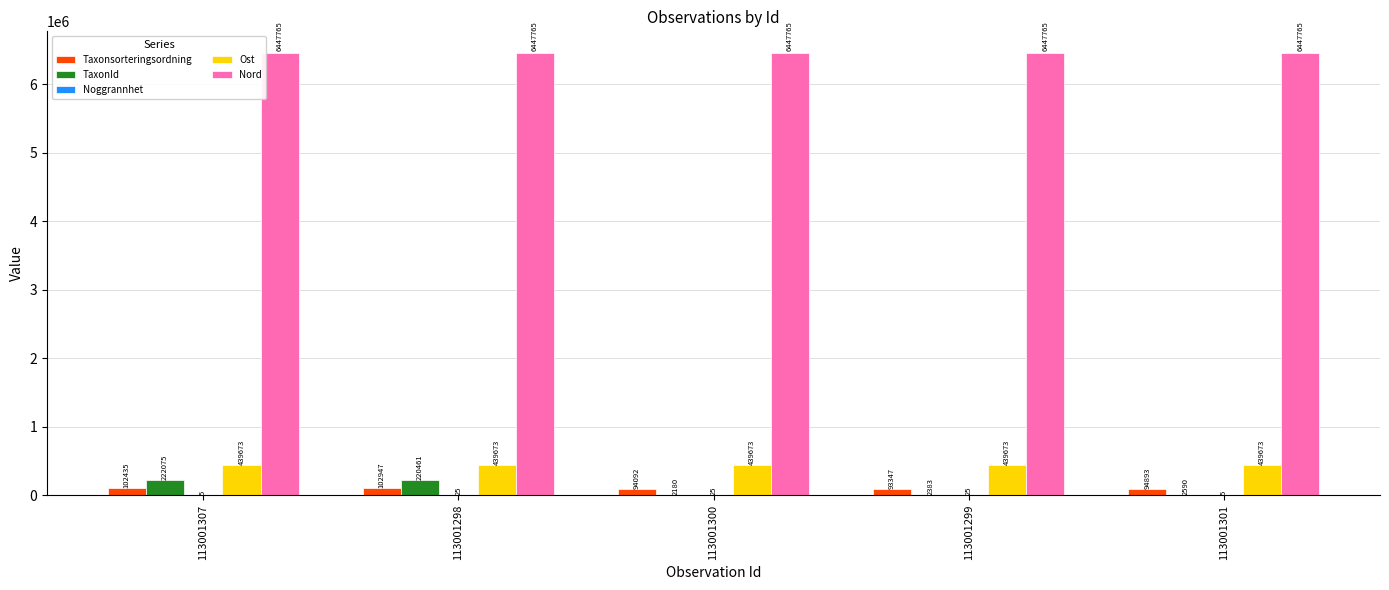

What is the maximum value shown in the chart?

6447765